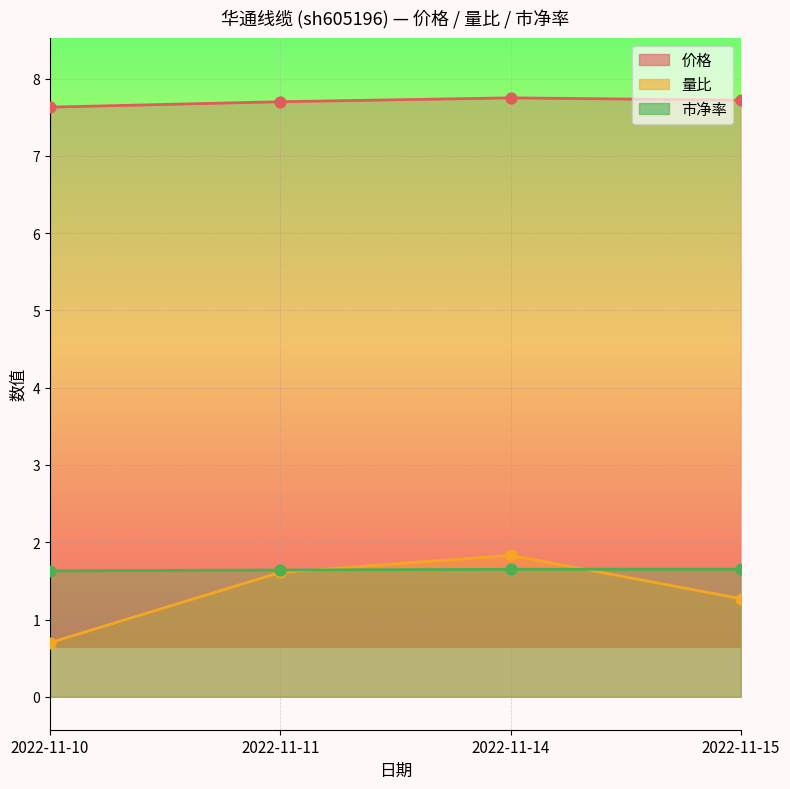

Which series has the largest total across all categories?

价格